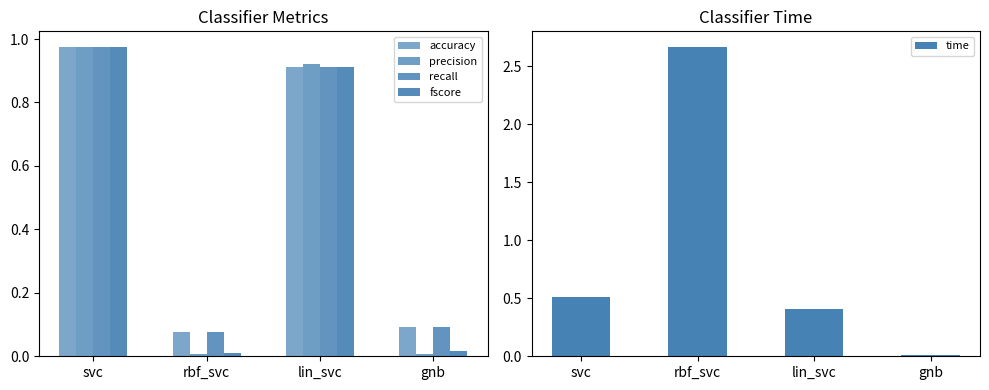

What is the total value across all series at gnb?

0.2